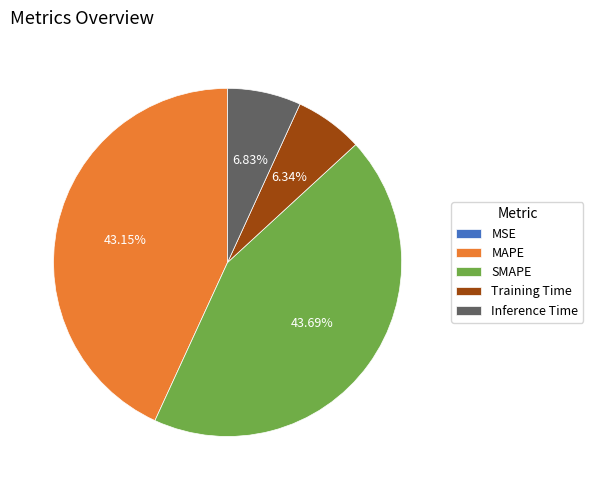

To the nearest percent, what percentage of the pie is Training Time?

6%